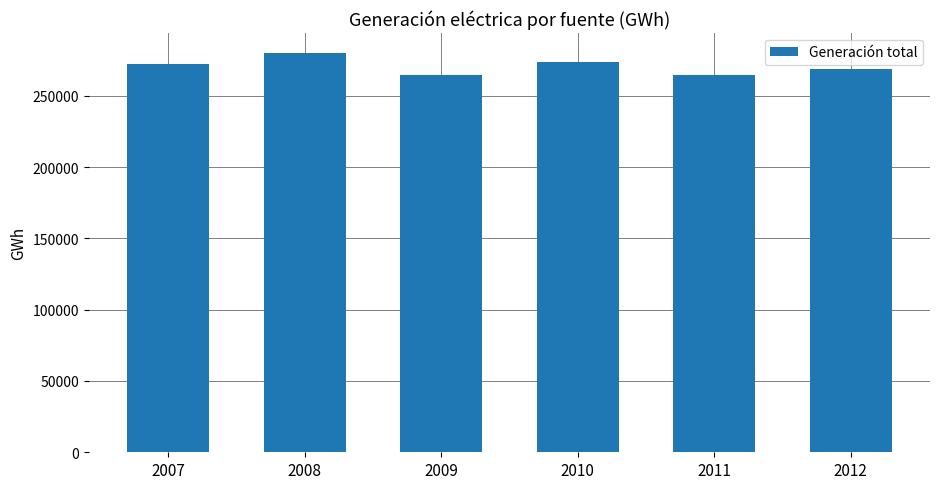

Which label corresponds to the largest value in the chart?

2008